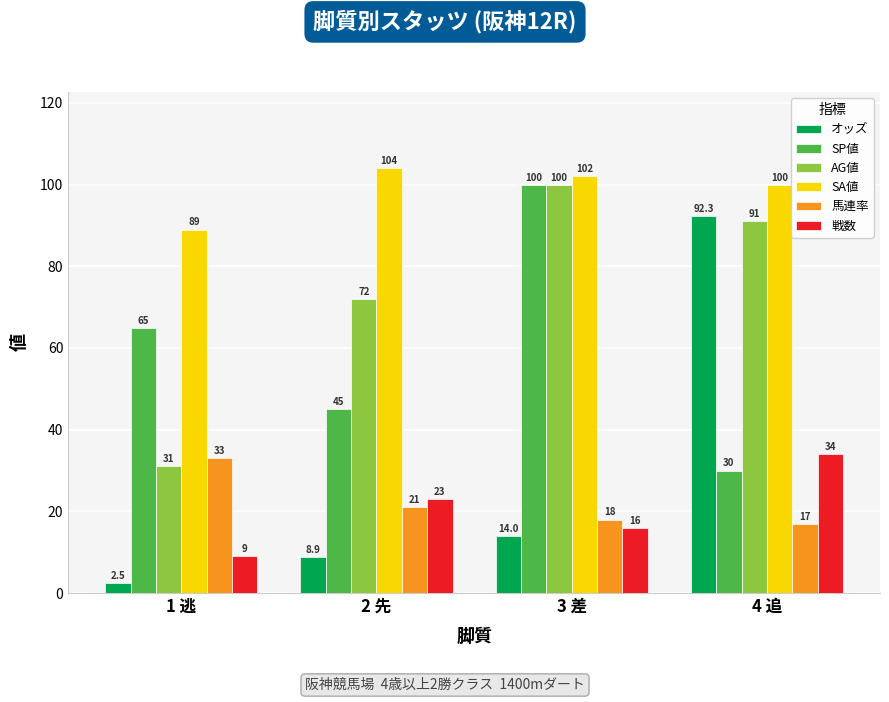

At how many categories does at least one series exceed 34?

4